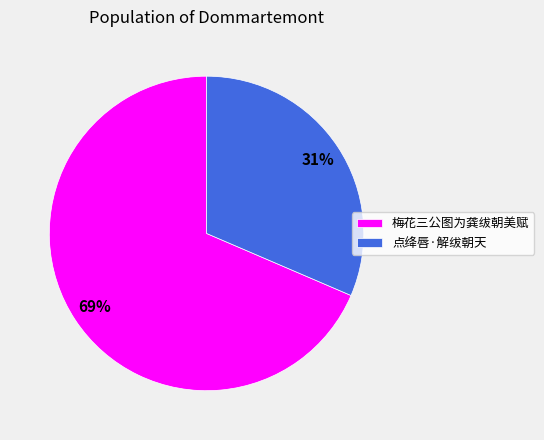

To the nearest percent, what percentage of the pie is 梅花三公图为龚绂朝美赋?

69%